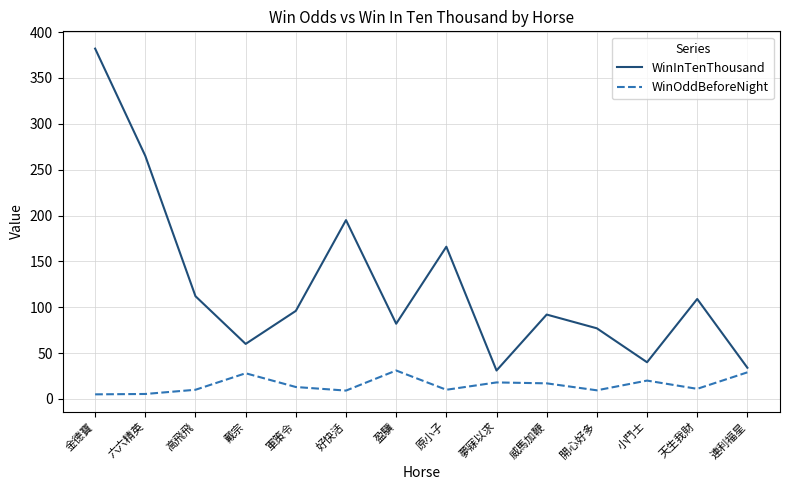

How many lines are shown in the chart?

2